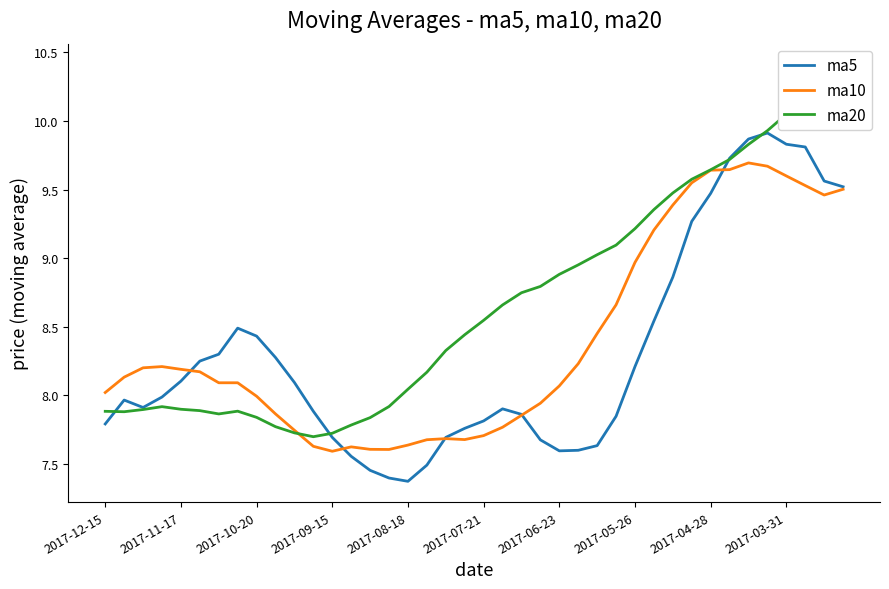

True or false: ma20 and ma10 cross at least once.

True